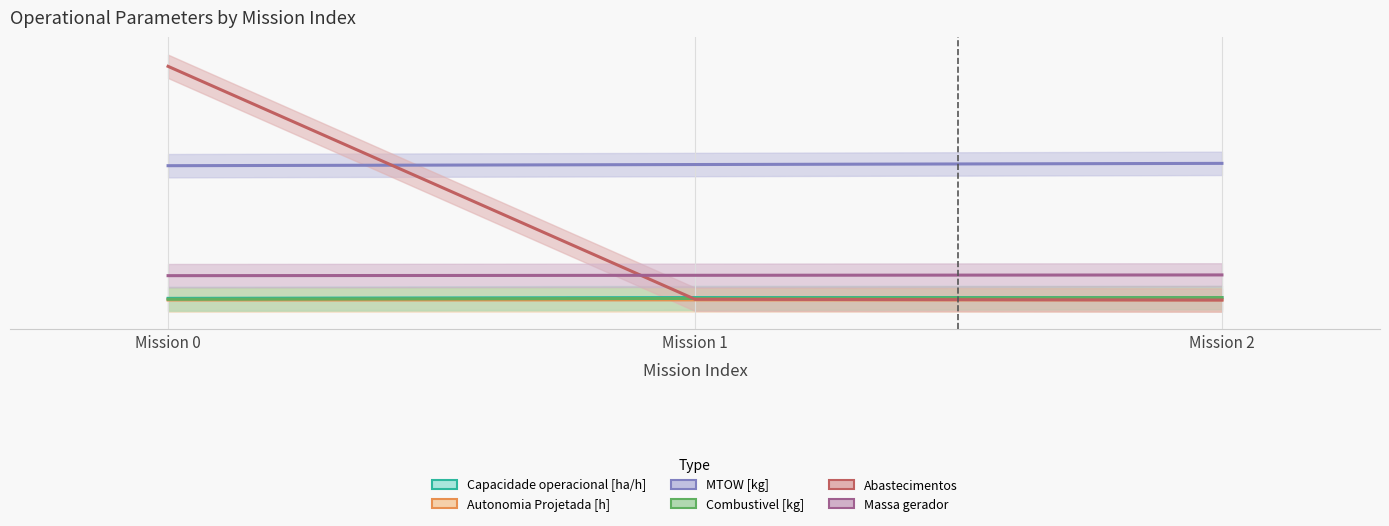

What is the difference between the highest and lowest values at Mission 2?

46.8